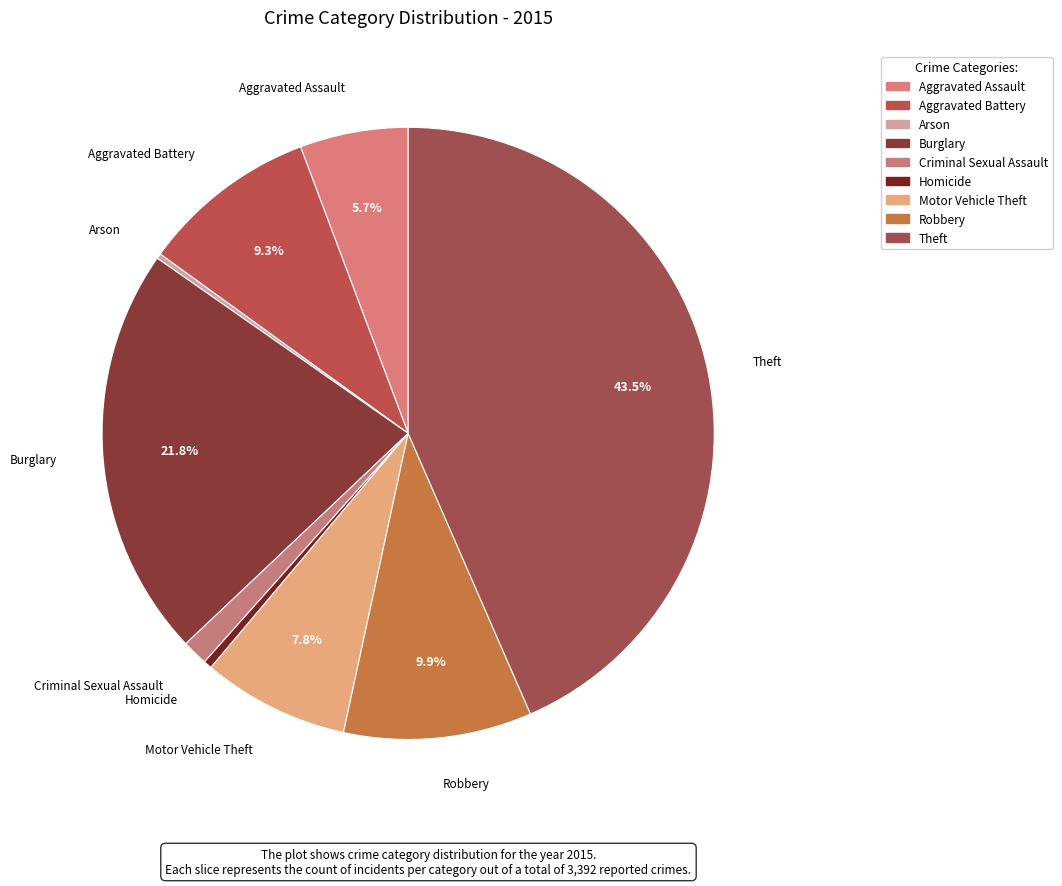

Combined, what portion of the pie is Burglary and Robbery?

31.7%